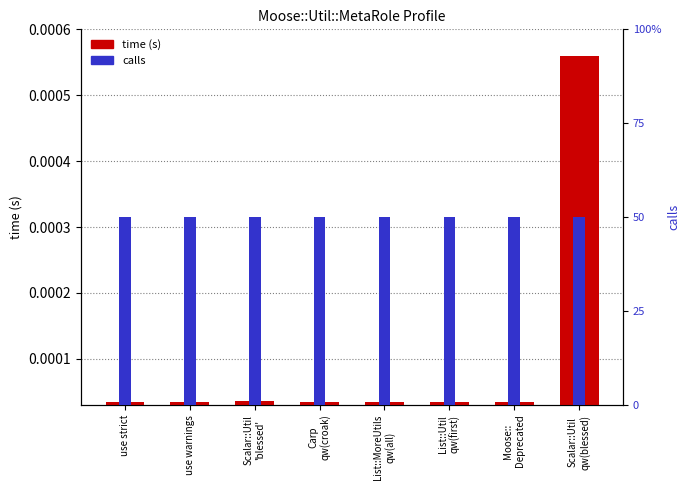

Does the chart contain any negative values?

No